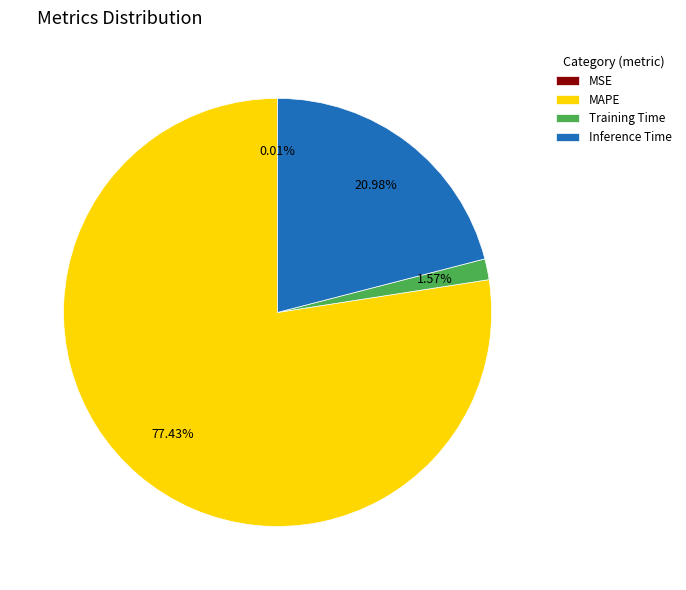

Which has a higher value, MAPE or Inference Time?

MAPE